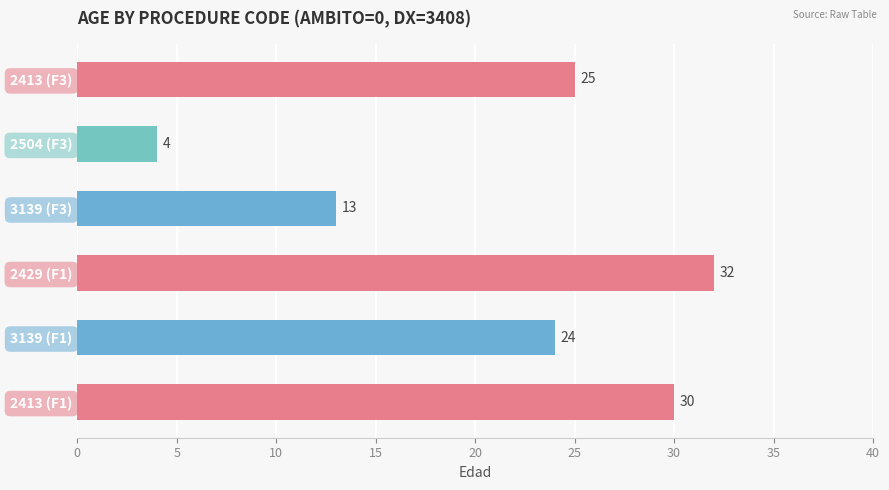

Where is the data nearest to the value 18?

3139 (F3)